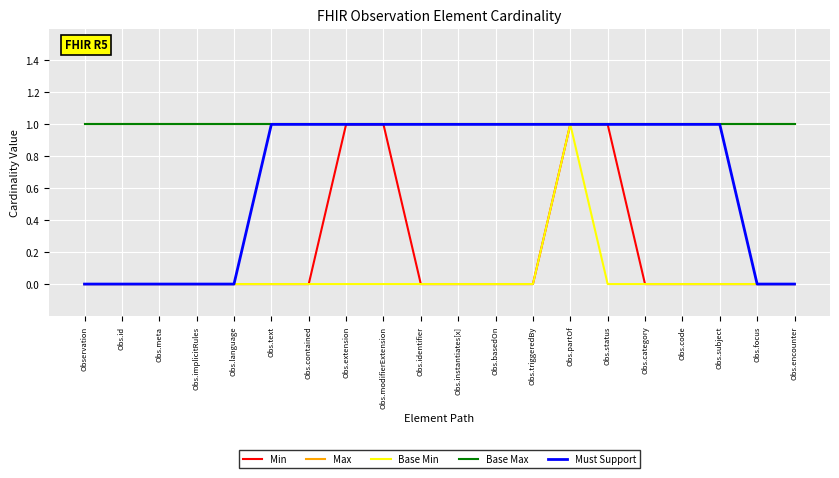

Does the chart display data point markers on the line(s)?

No